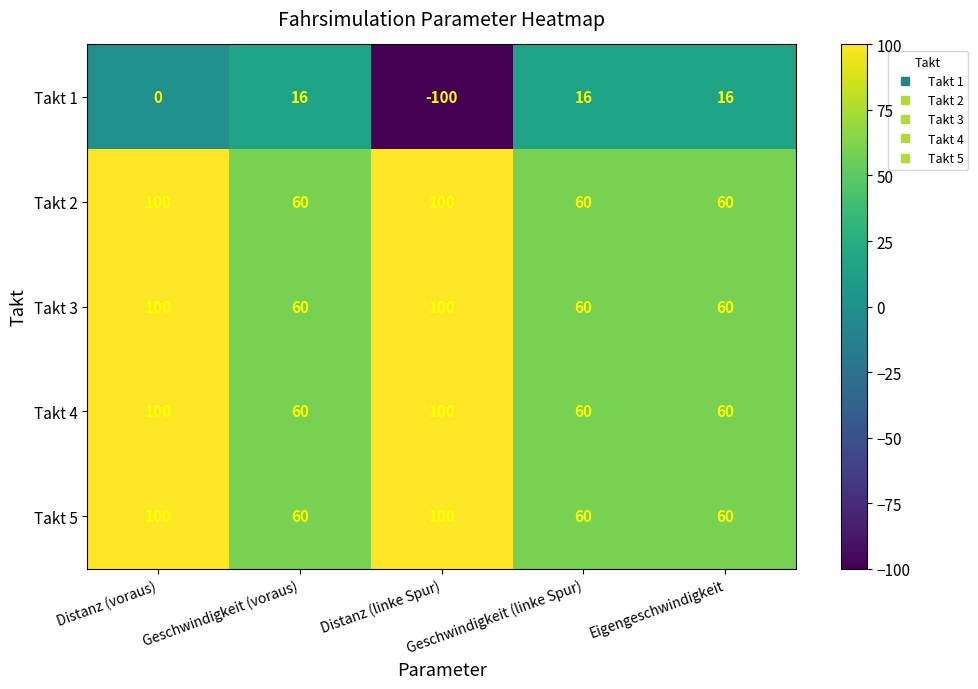

What is the difference between the maximum and second lowest values in the Takt 5 series?

40